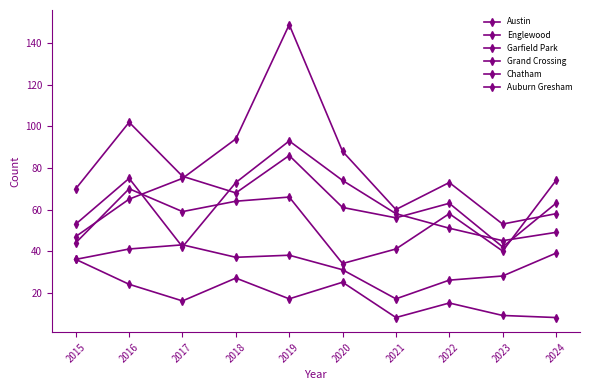

How many categories are shown in the chart?

10